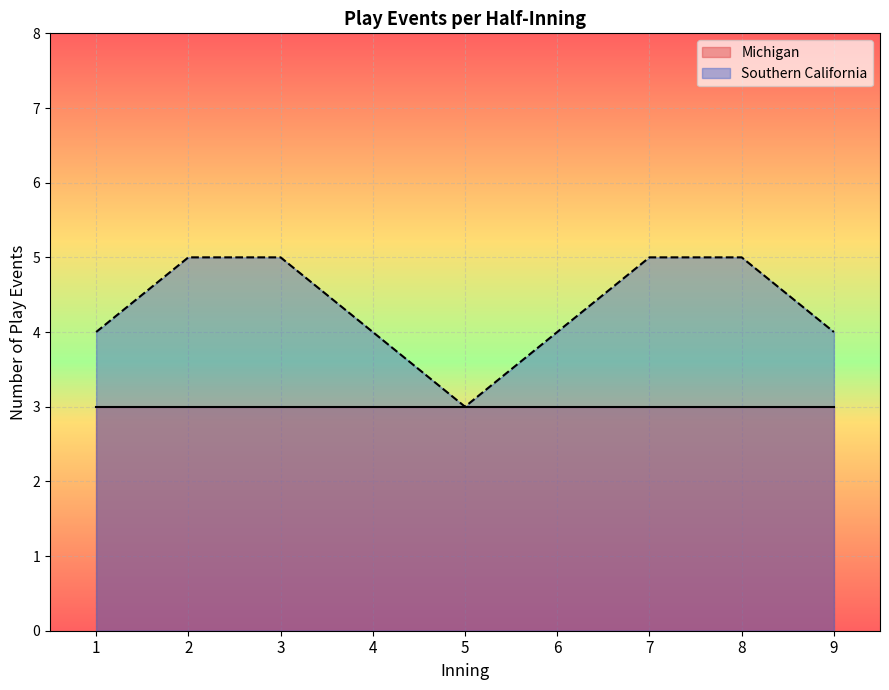

True or false: there are more than 1 points higher than both neighbors.

False